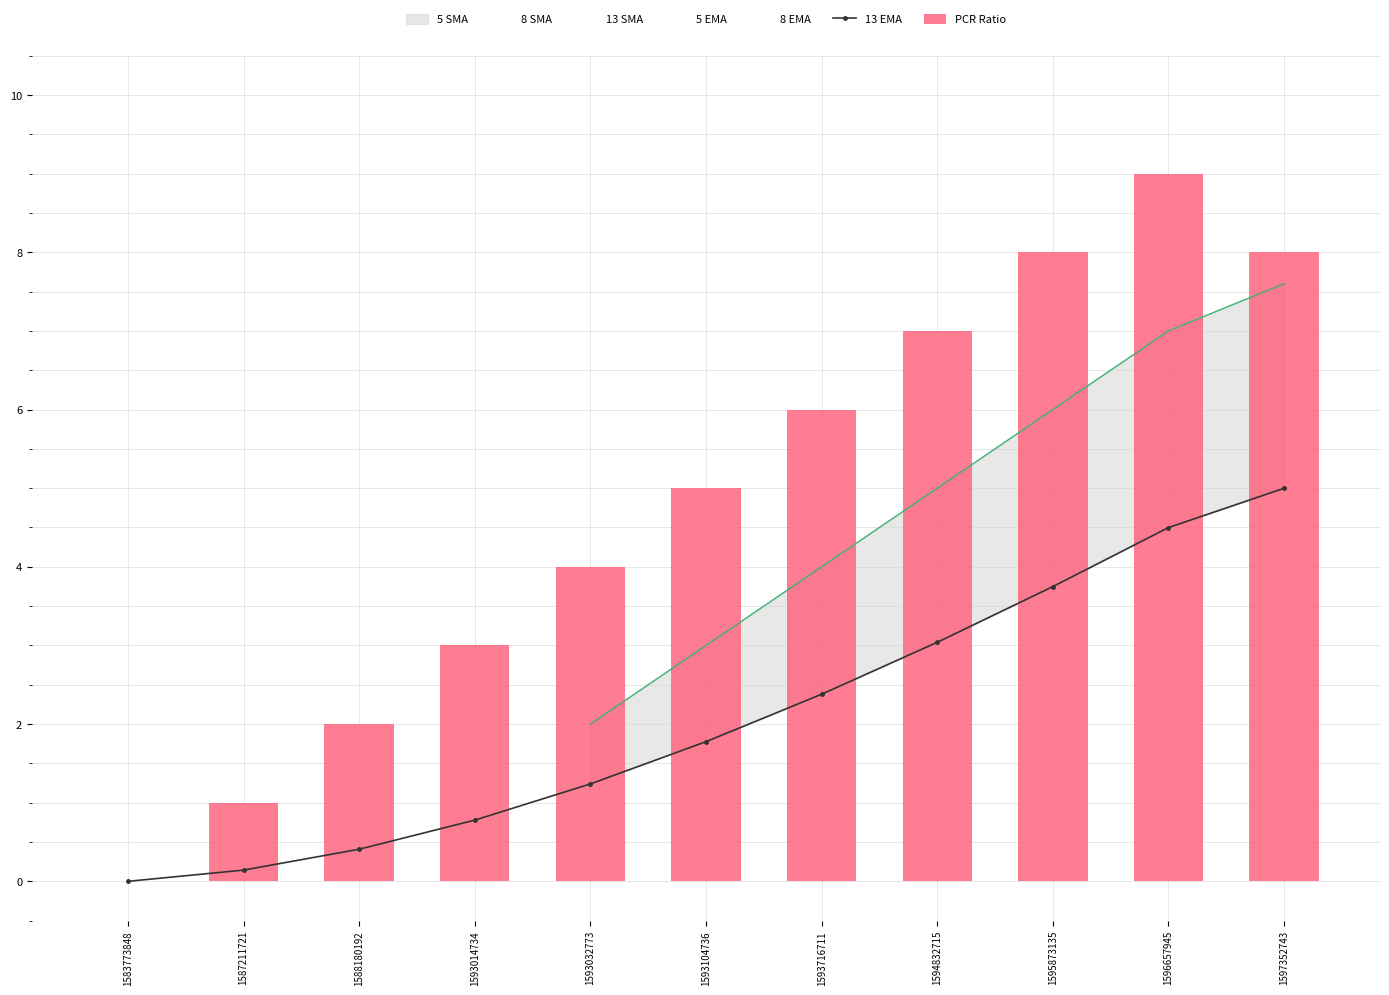

The value of 13 EMA at 1593104736 is 1.8. True or false?

True